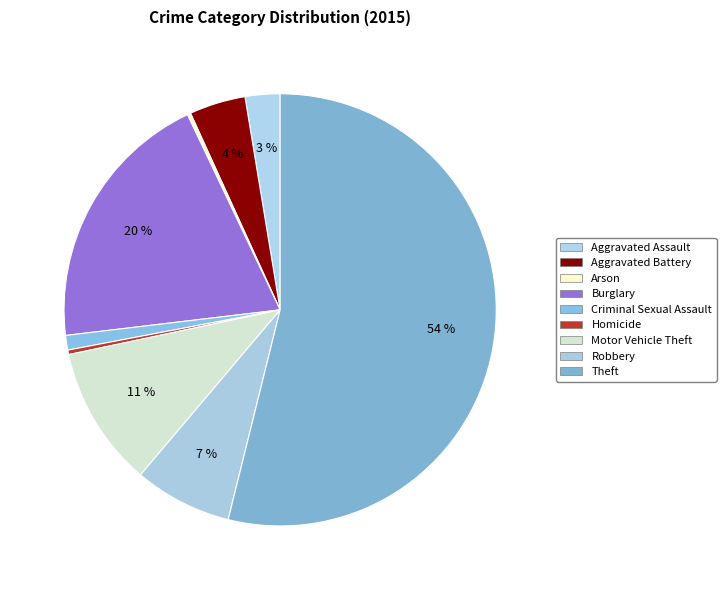

Is the sum of Burglary and Criminal Sexual Assault greater than half?

No